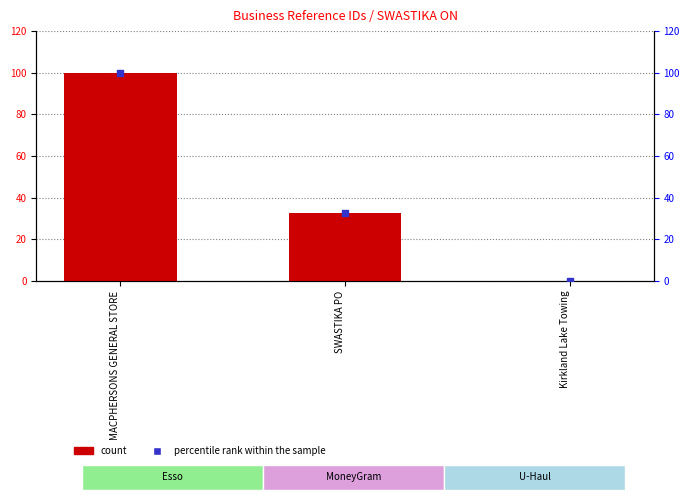

What are all the series names shown in the legend?

count, percentile rank within the sample